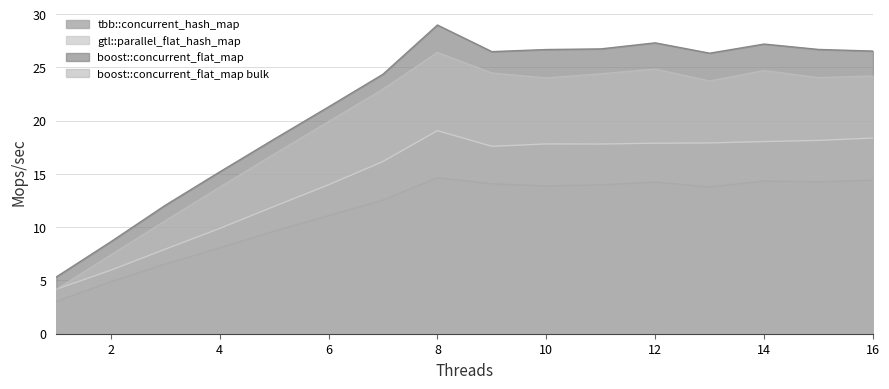

Rank the categories by tbb::concurrent_hash_map value from highest to lowest.

8, 16, 14, 15, 12, 9, 11, 10, 13, 7, 6, 5, 4, 3, 2, 1